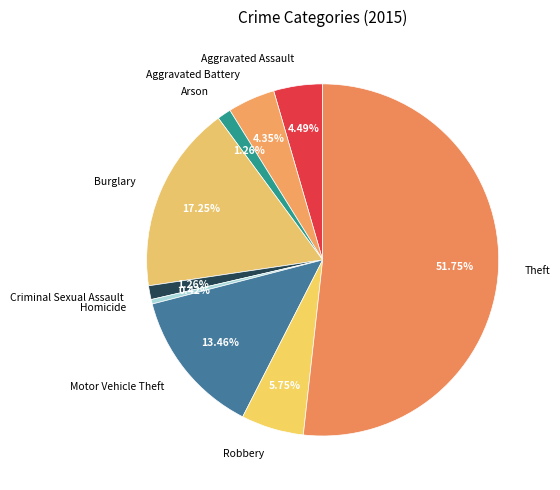

Between Criminal Sexual Assault and Robbery, which is larger?

Robbery